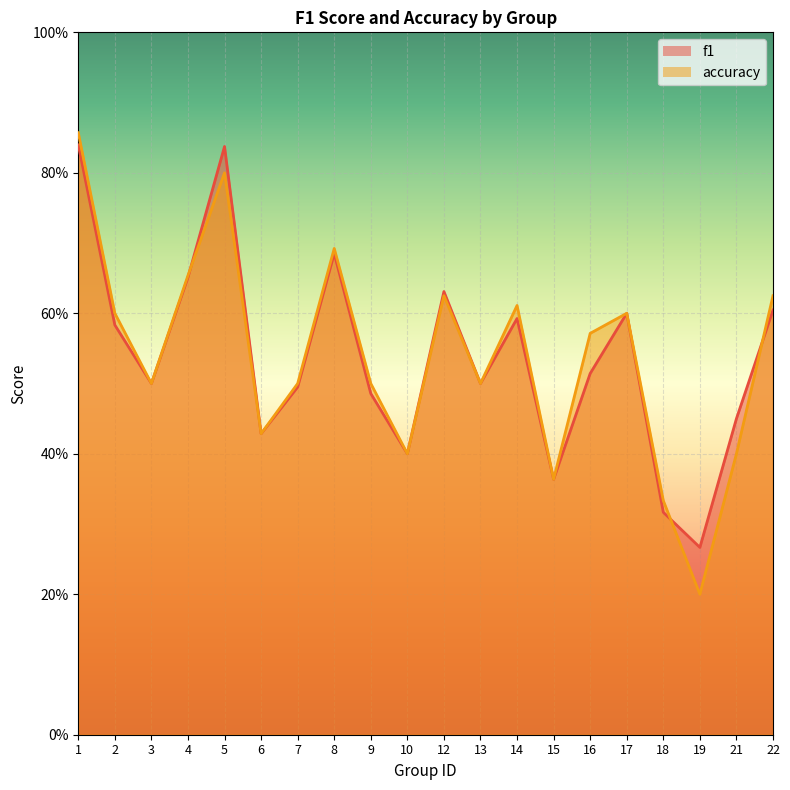

What is the value of the accuracy point at the 1st from the left?

0.9